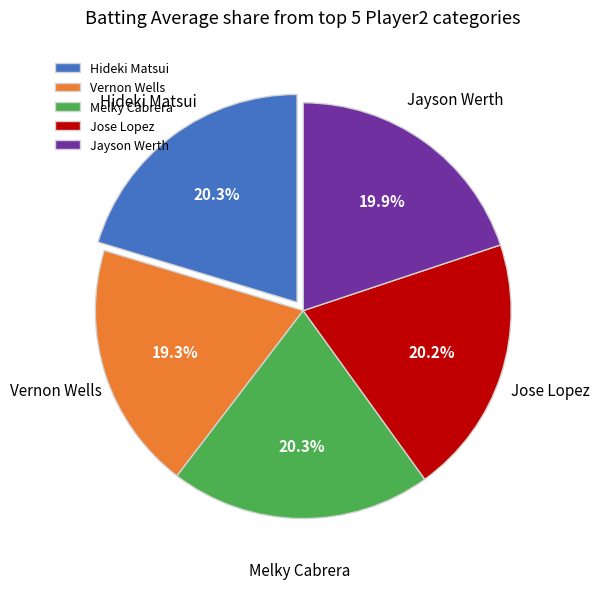

Count the number of slices in the pie.

5